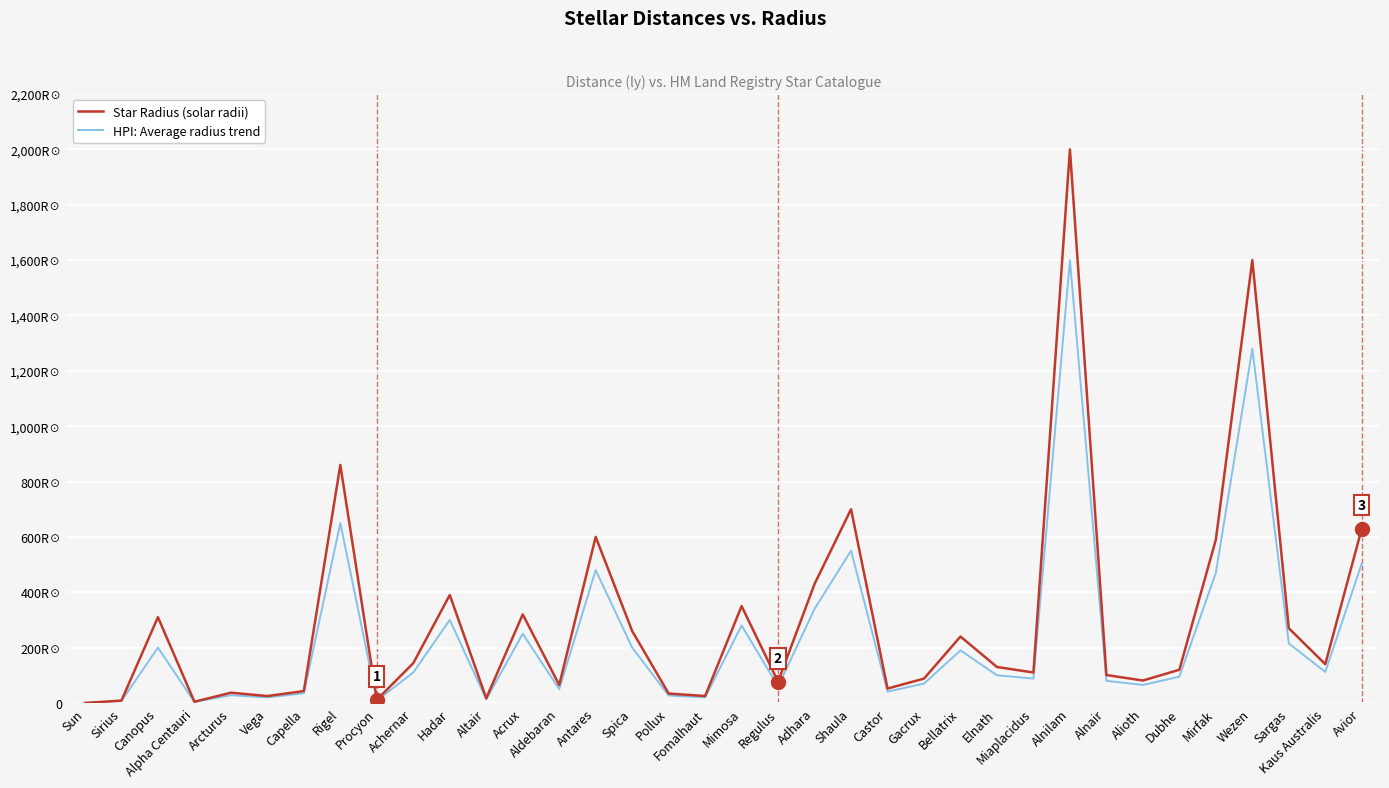

Which series has the largest range (max minus min)?

Star Radius (solar radii)